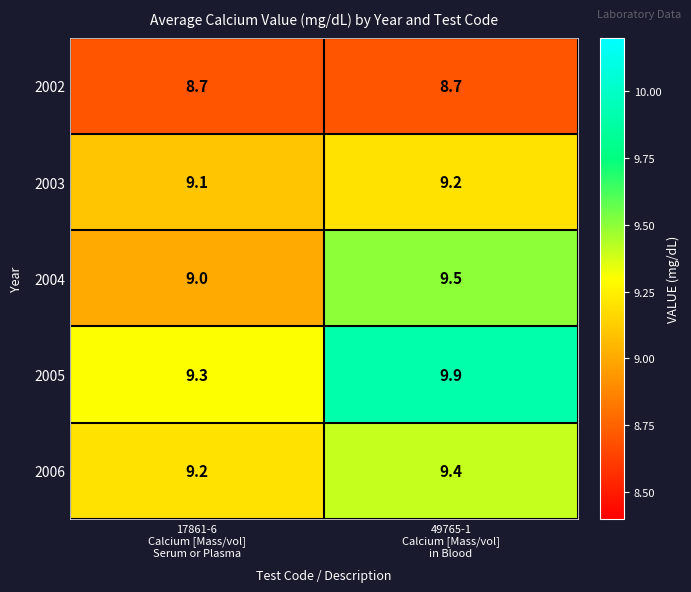

What is the sum of all 2003 values?

18.3